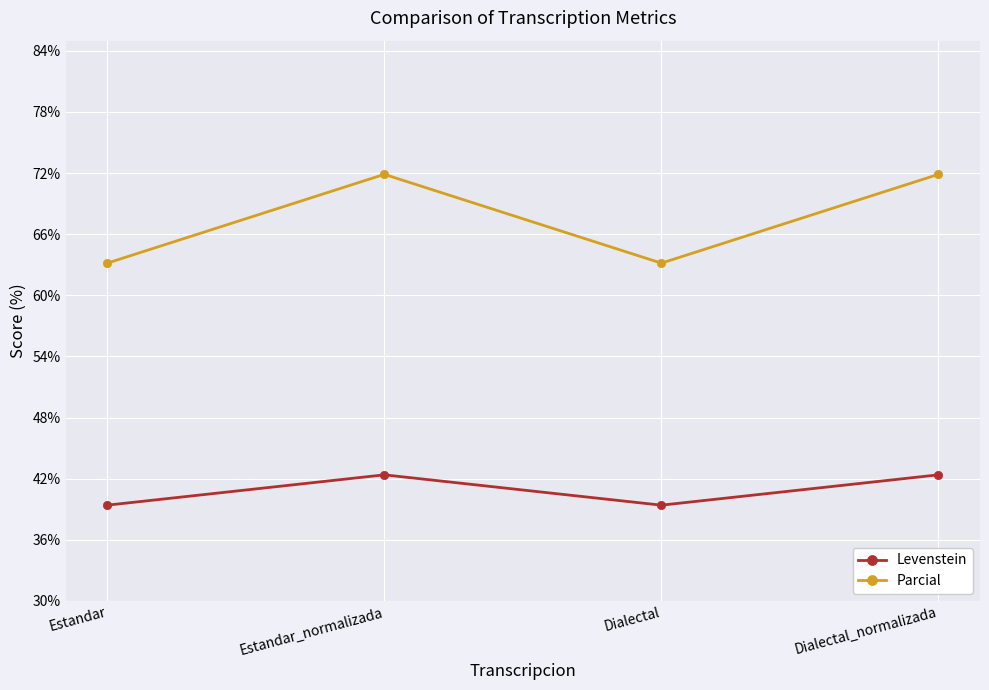

What is the minimum value shown in the chart?

39.4